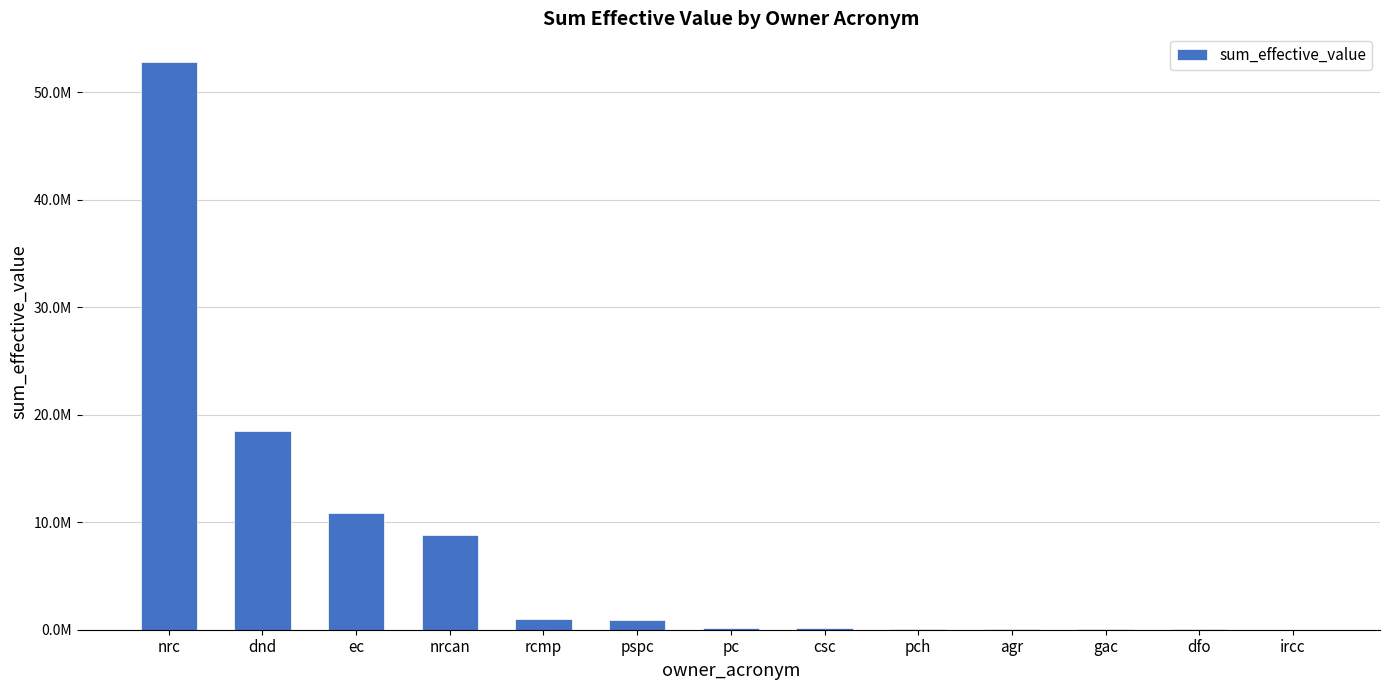

Reading left to right, what are all the values shown in this chart?

nrc=52854249.0	dnd=18451487.1	ec=10844471.0	nrcan=8804362.4	rcmp=957737.9	pspc=892701.3	pc=132804.2	csc=131443.7	pch=93321.0	agr=38543.2	gac=25746.0	dfo=21097.1	ircc=9227.9